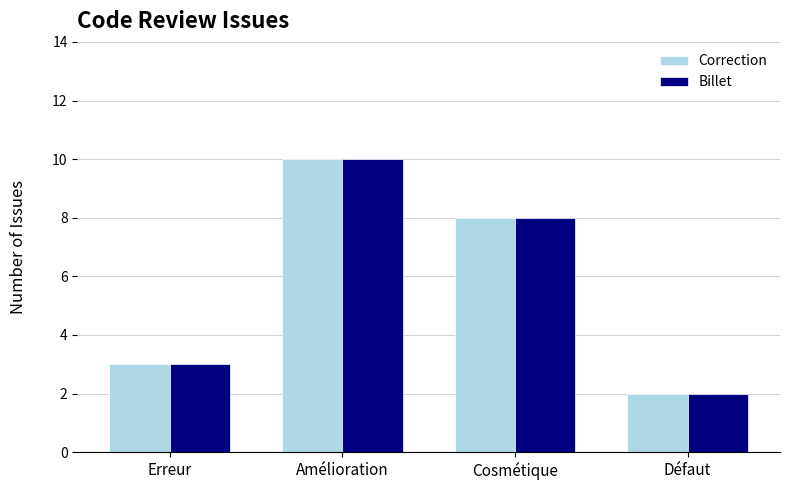

What is the value of the Billet bar at the 2nd from the left?

10